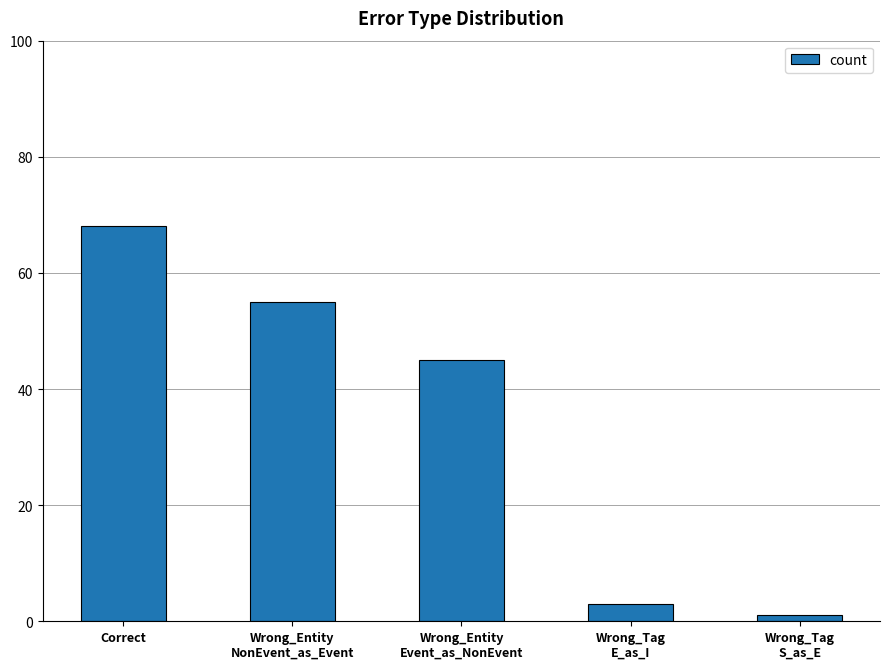

What is the change in value from Wrong_Tag
E_as_I to Wrong_Tag
S_as_E?

-2